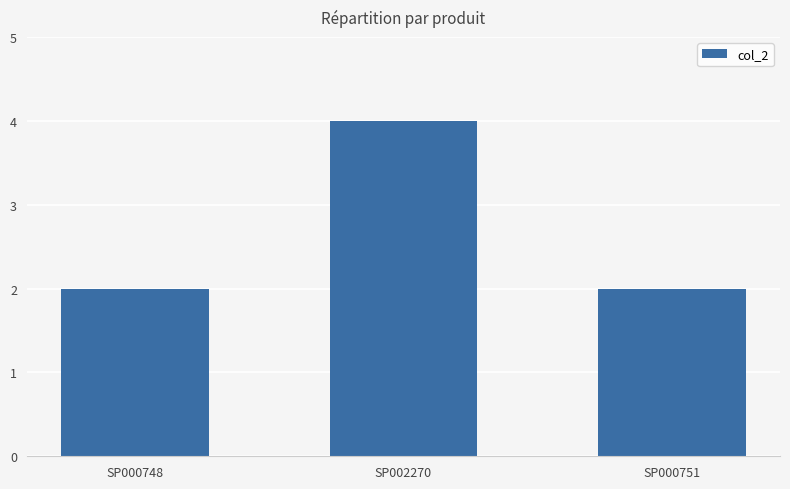

Reading left to right, transcribe all the data shown in this chart.

SP000748=2	SP002270=4	SP000751=2